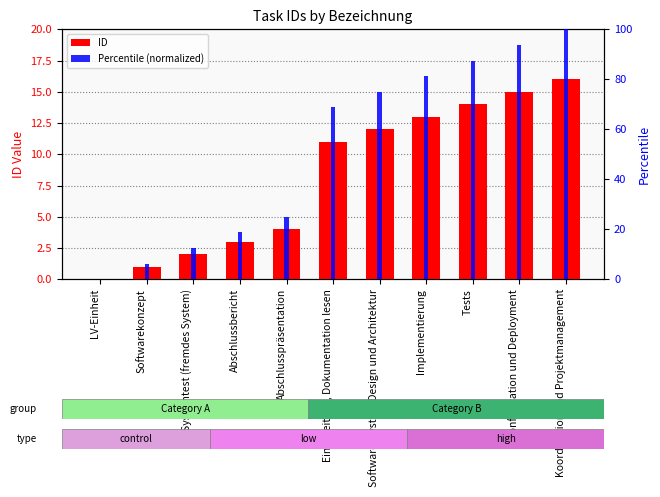

List the series in order of their peak value, lowest first.

ID, Percentile (normalized)